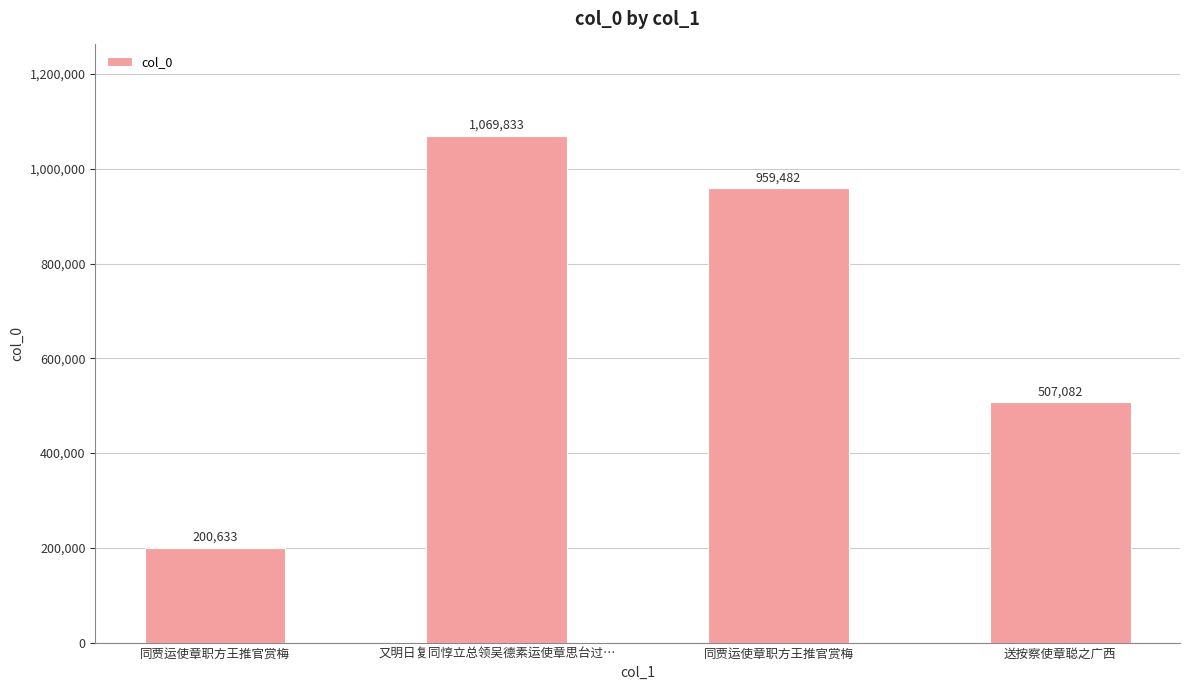

Which has a higher value, 同贾运使章职方王推官赏梅 or 送按察使章聪之广西?

同贾运使章职方王推官赏梅